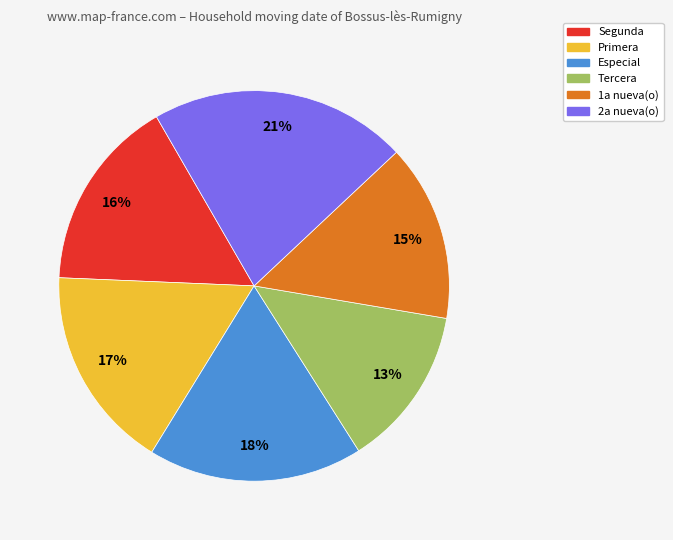

To the nearest percent, what portion does 1a nueva(o) represent?

15%